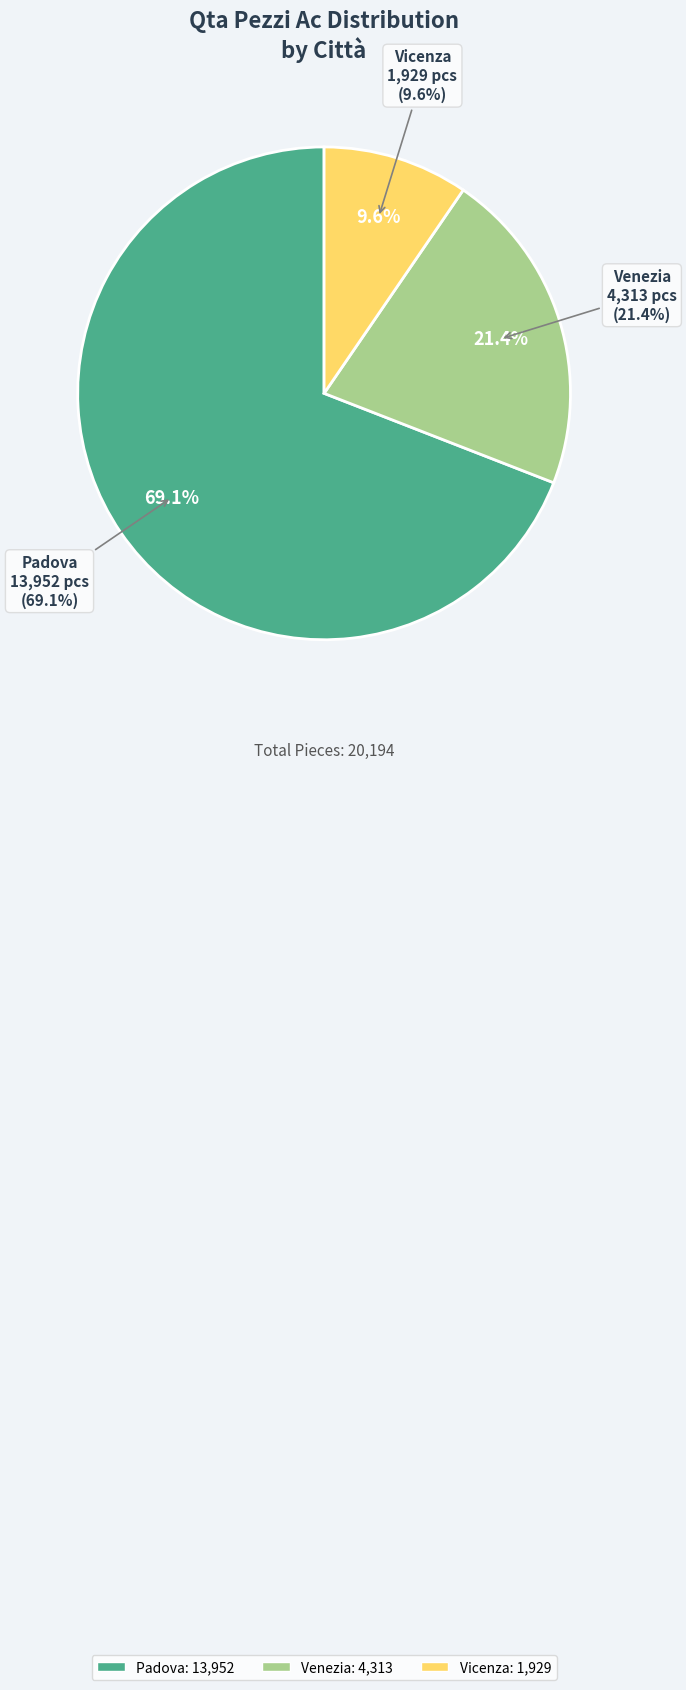

To the nearest percent, what is the combined percentage of Padova and Vicenza?

79%